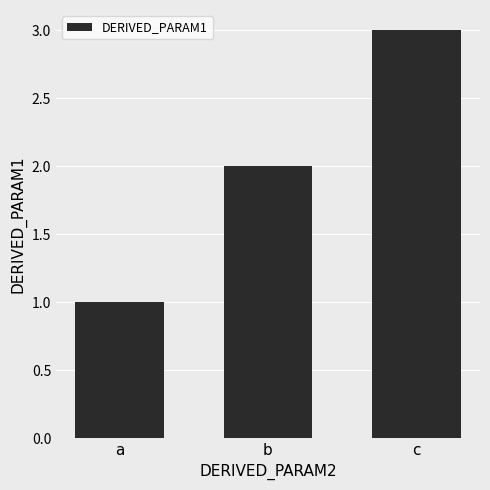

List the labels in order of value, largest first.

c, b, a